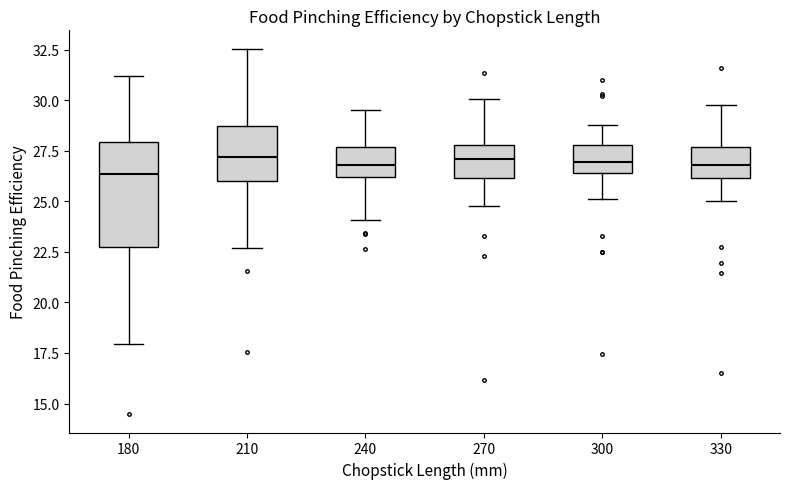

Reading left to right, read every box against the y-axis: the position of its median line, the range the box covers, and the ends of its whiskers. The values are not printed on the chart, so give them approximately, as read against the axis.

180: median 26.5, box 22.5 to 28.0, whiskers 18.0 to 31.0
210: median 27.0, box 26.0 to 28.5, whiskers 22.5 to 32.5
240: median 27.0, box 26.0 to 27.5, whiskers 24.0 to 29.5
270: median 27.0, box 26.0 to 28.0, whiskers 25.0 to 30.0
300: median 27.0, box 26.5 to 28.0, whiskers 25.0 to 29.0
330: median 27.0, box 26.0 to 27.5, whiskers 25.0 to 30.0